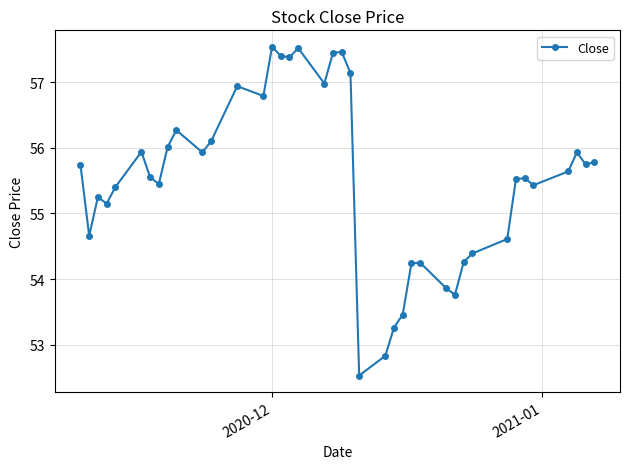

What is the value of the 18th point from the left?

57.5